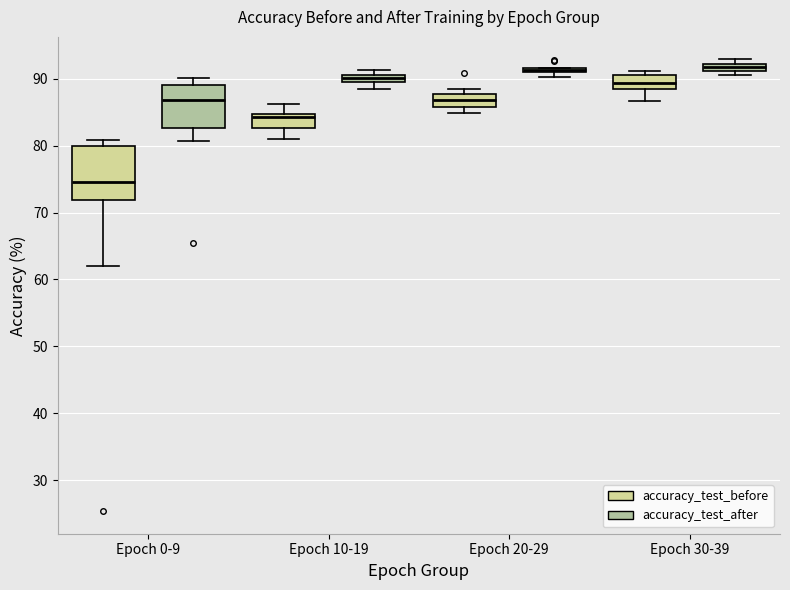

Where is the lower edge of the box for Epoch 10-19 (accuracy_test_after) on the y-axis? The values are not printed on the chart, so give them approximately, as read against the axis.

90